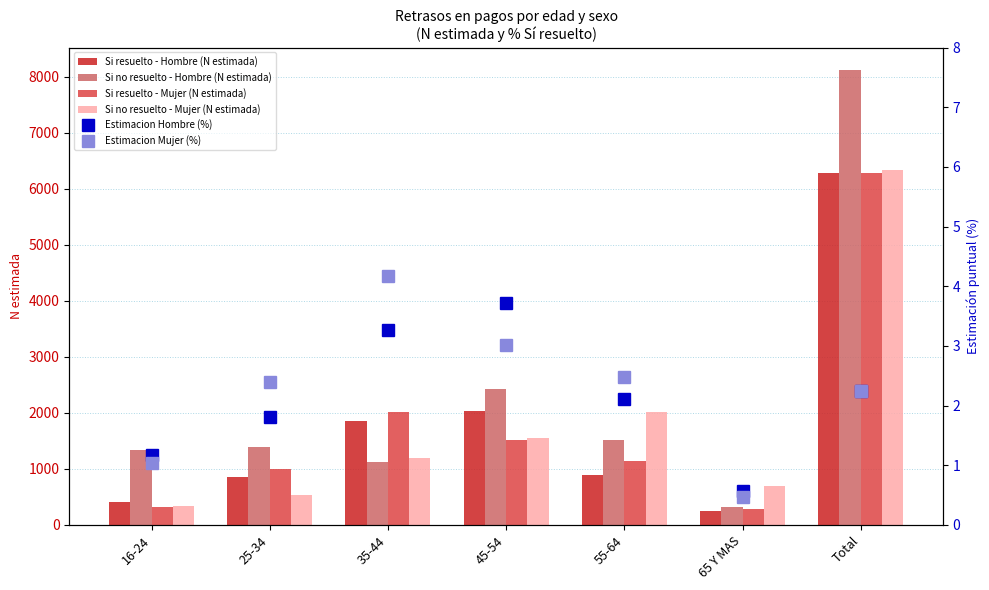

Is the value of Si no resuelto - Mujer (N estimada) at 25-34 greater than the value of Si resuelto - Hombre (N estimada) at 65 Y MAS?

Yes